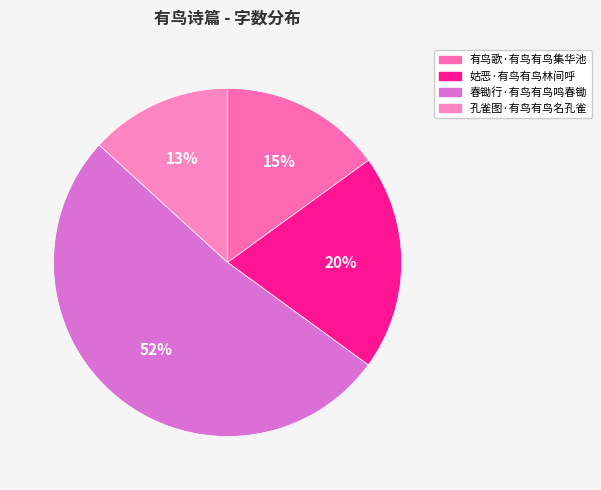

Between 有鸟歌·有鸟有鸟集华池 and 姑恶·有鸟有鸟林间呼, which is larger?

姑恶·有鸟有鸟林间呼